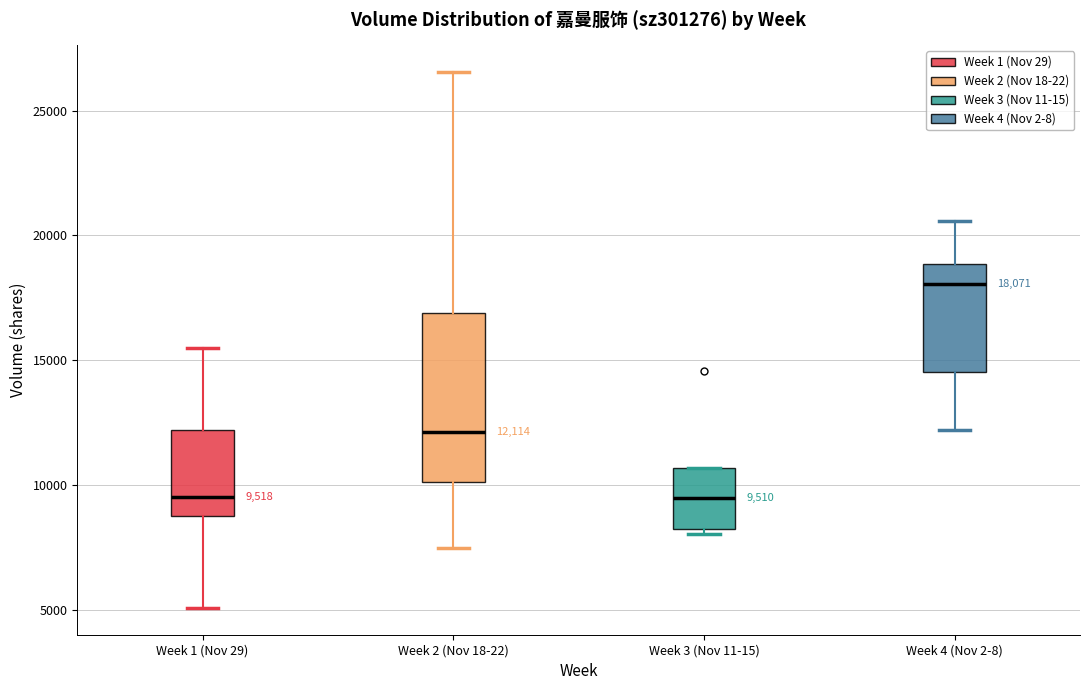

Which box is the tallest, from its lower edge to its upper edge?

Week 2 (Nov 18-22)